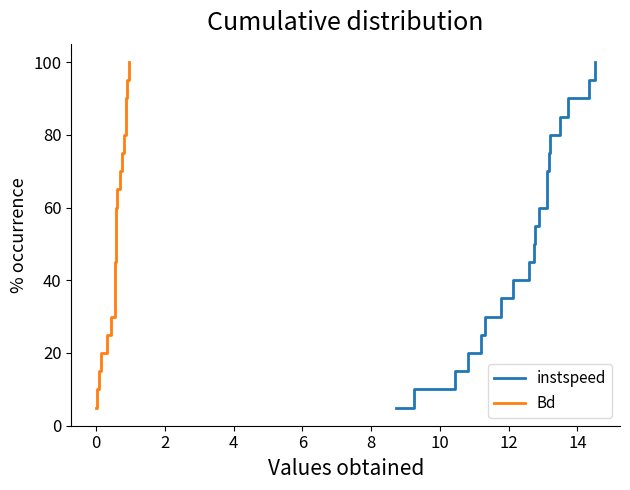

What is the lowest value of the Bd series?

5.0